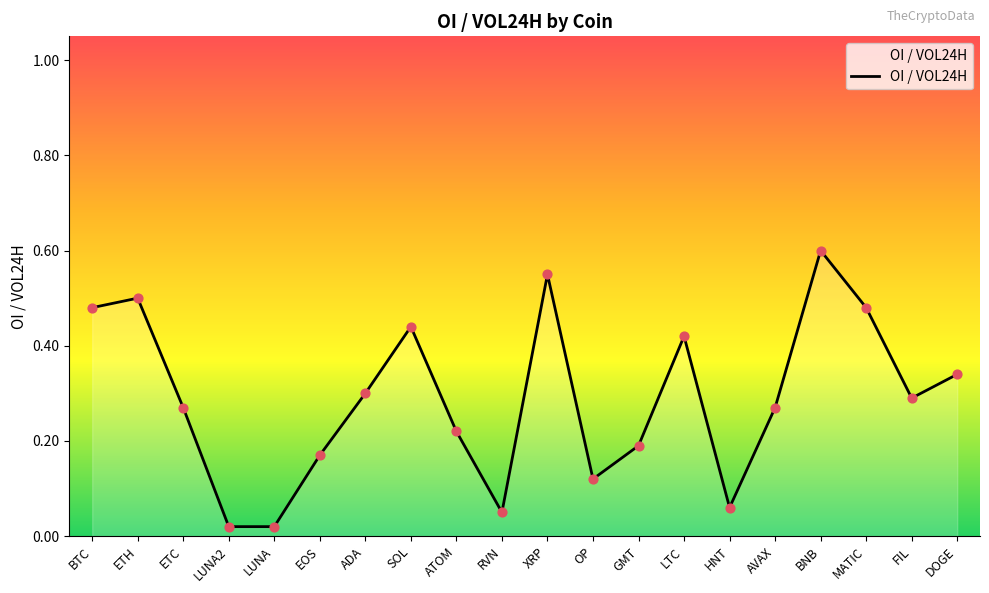

Which has a higher value, EOS or LUNA2?

EOS